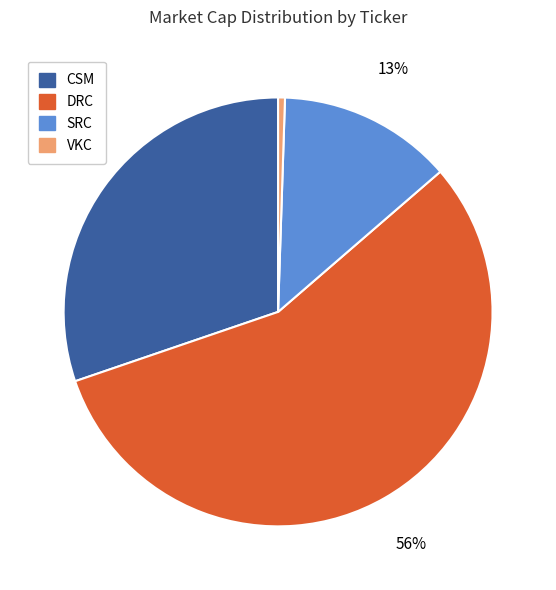

Count the number of slices in the pie.

4